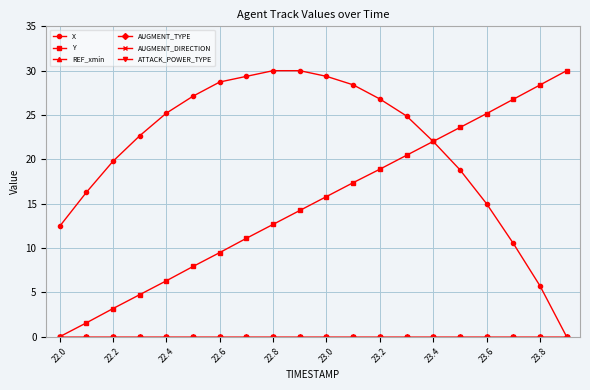

True or false: REF_xmin and X cross at least once.

False